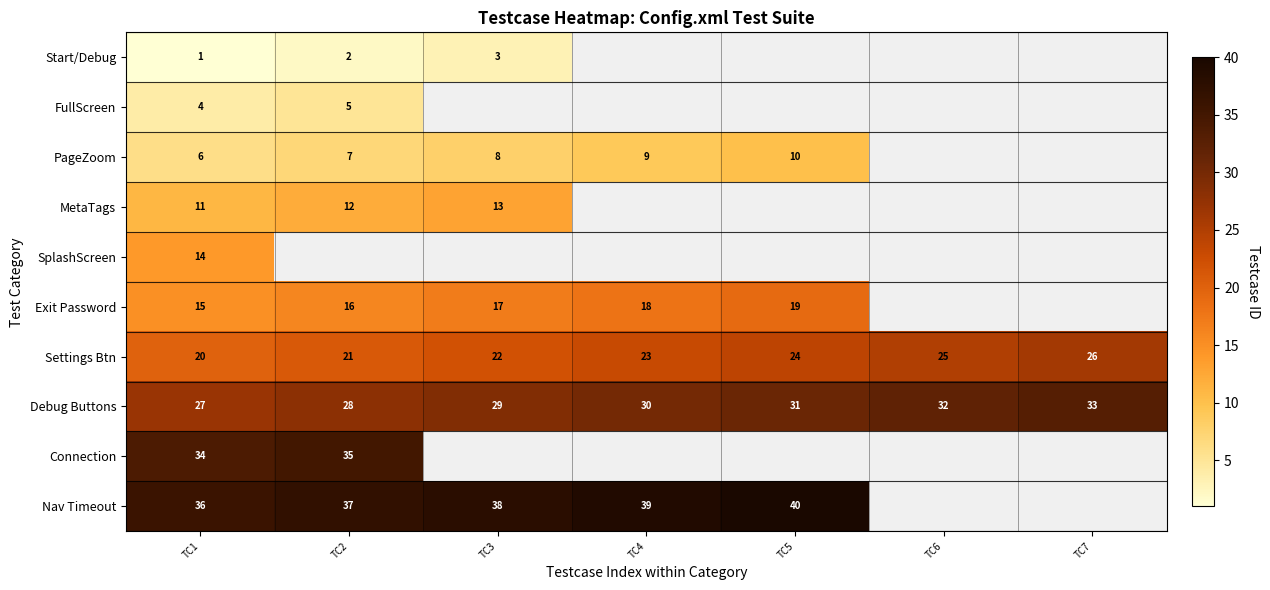

Read the Debug Buttons value at TC5.

31